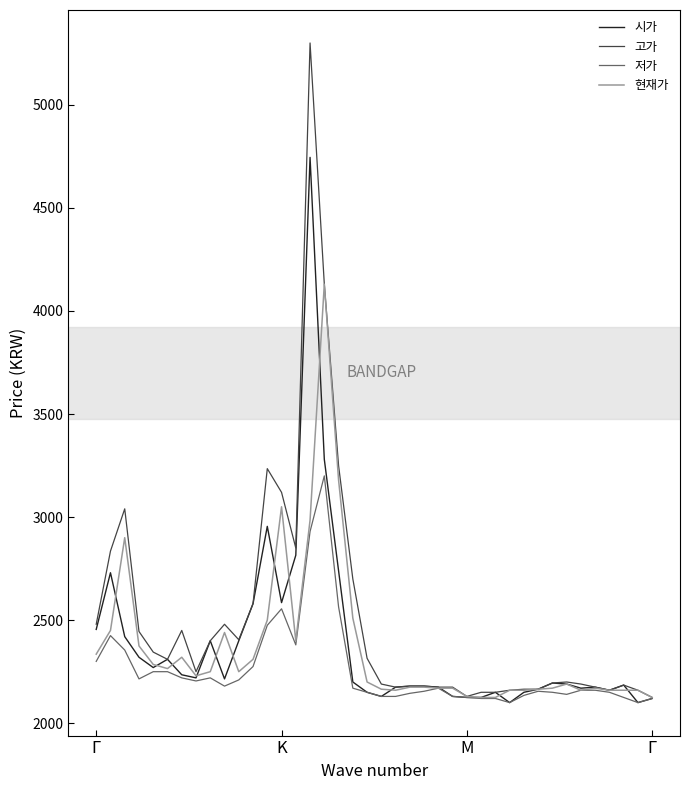

Which series has the widest spread of values?

고가